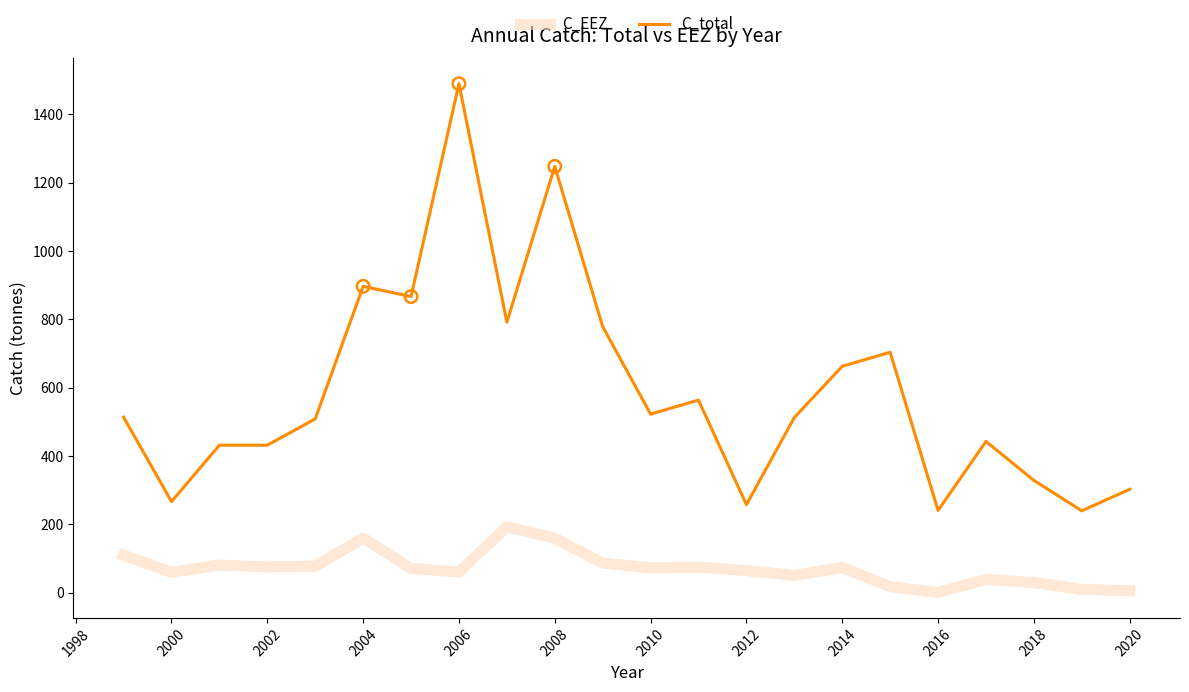

What are all the series names shown in the legend?

C_EEZ, C_total